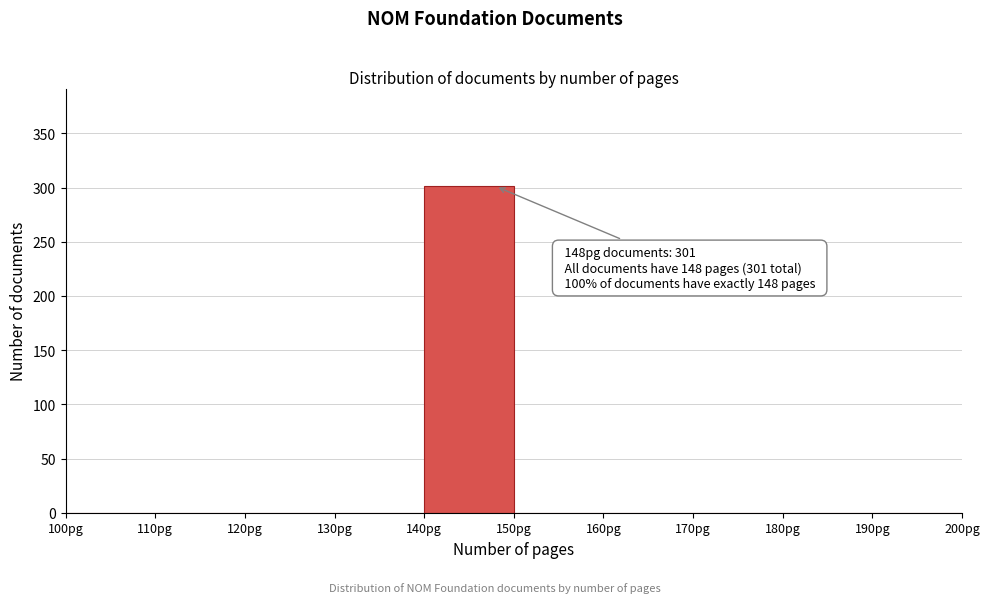

Over which range of the x-axis is the bar tallest?

140 to 150